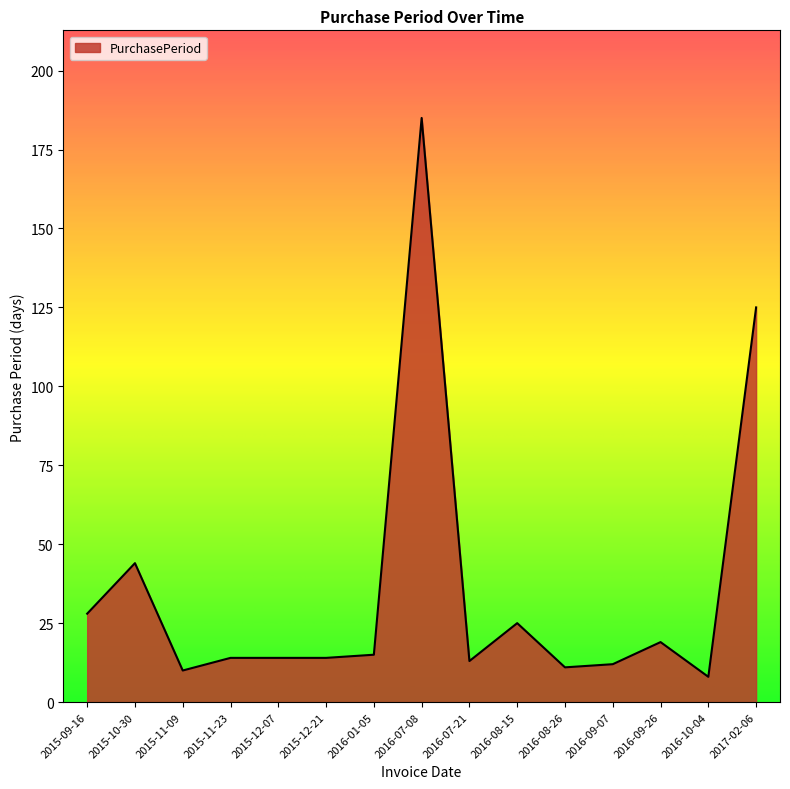

What is the difference between the maximum and minimum values?

177